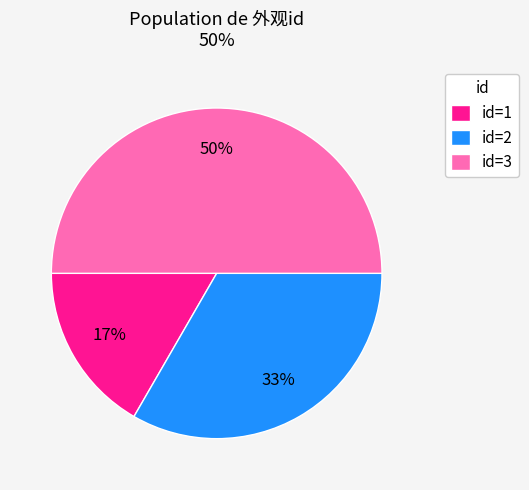

Combined, do id=1 and id=3 account for over 50%?

Yes